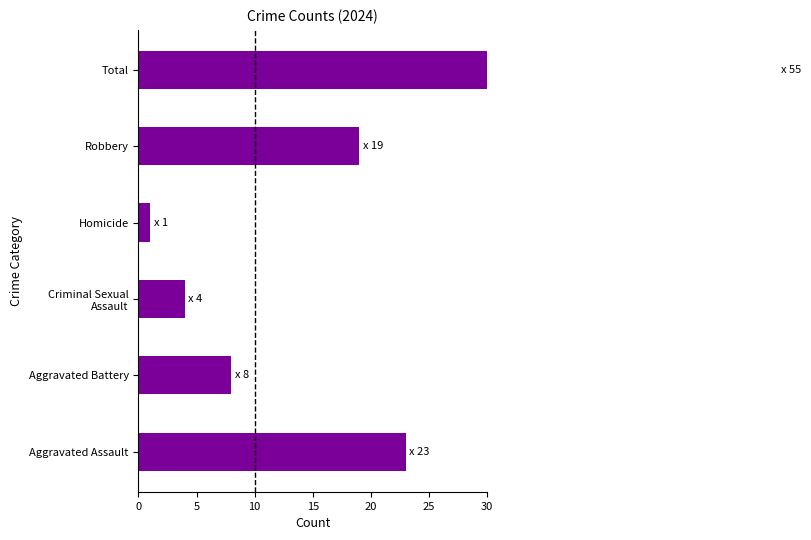

What is the value of the 2nd bar from the left?

8